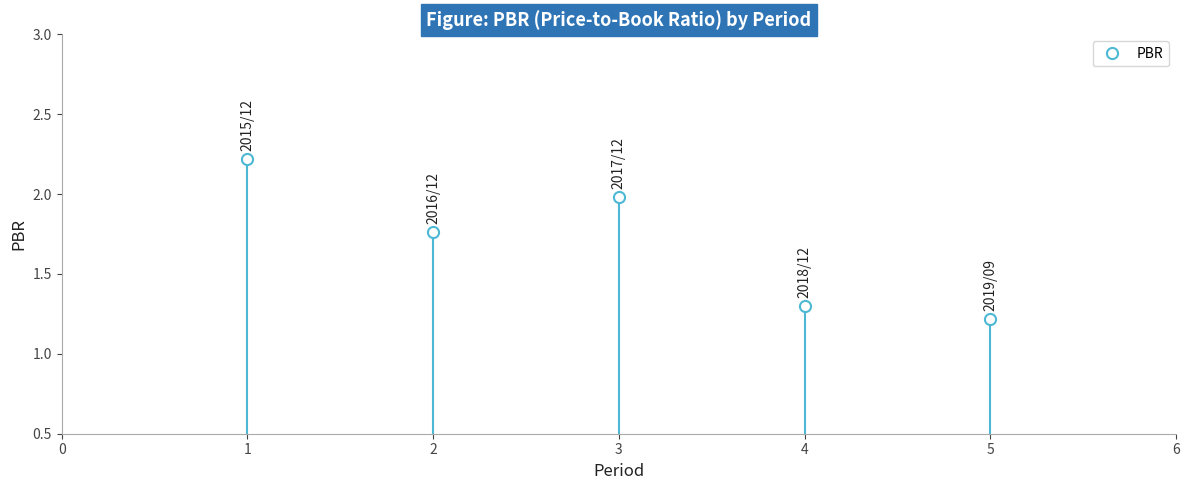

What is the value of the 4th point from the left?

1.3